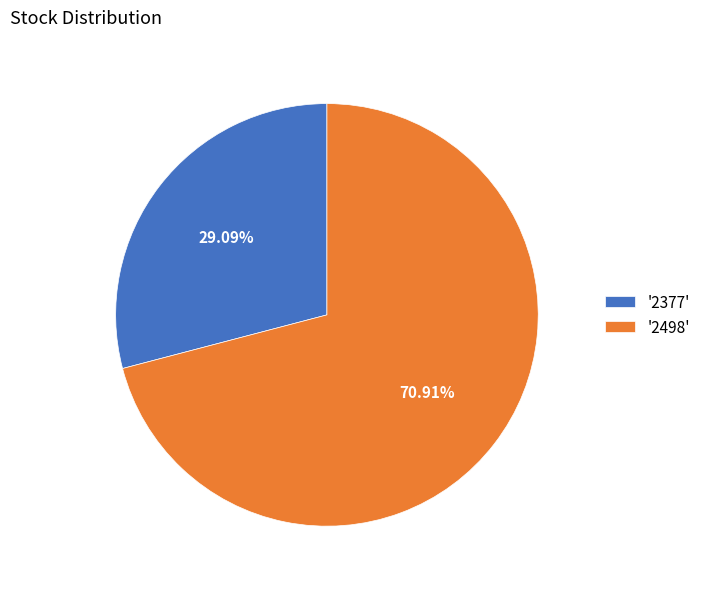

Between '2377' and '2498', which is larger?

'2498'